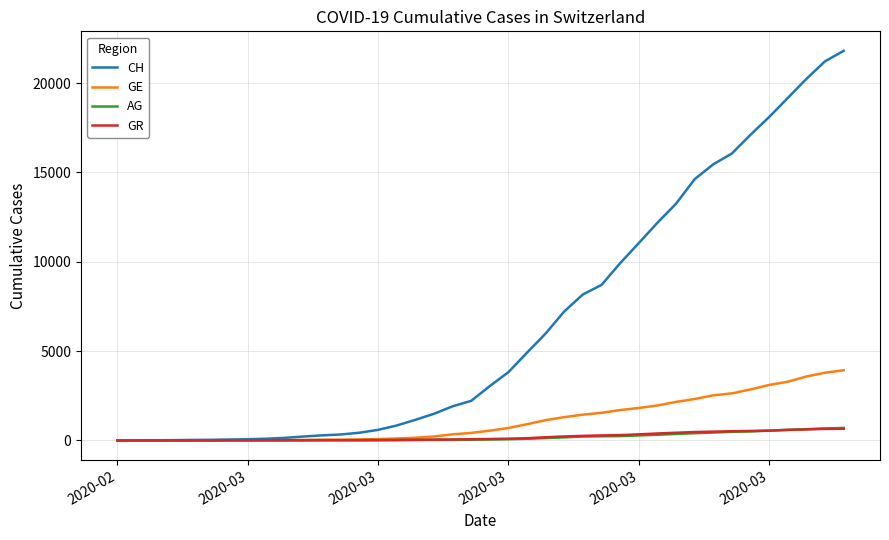

Which series has the largest total across all categories?

CH